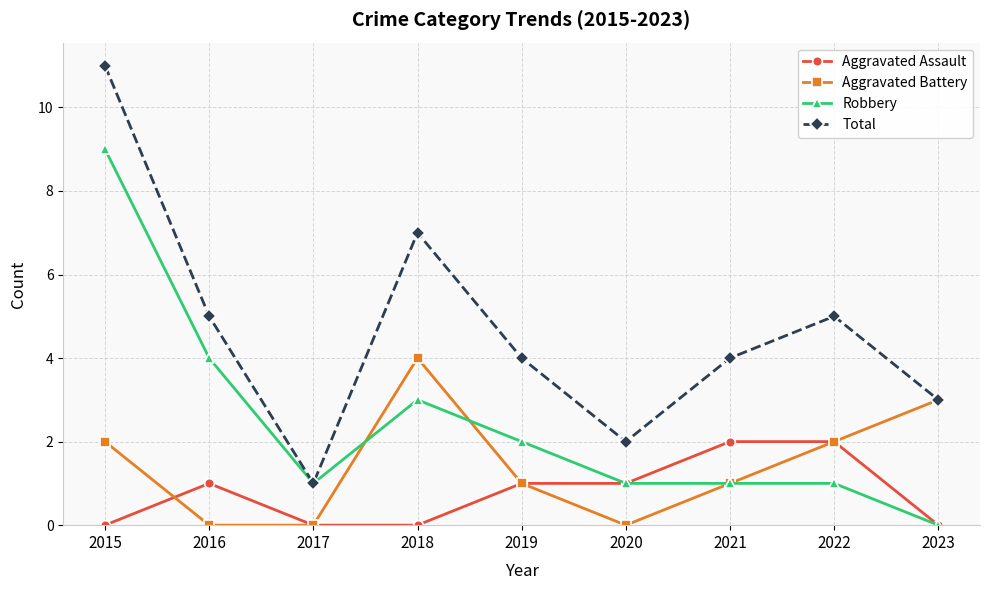

What is the value of the Aggravated Assault point at the 6th from the left?

1